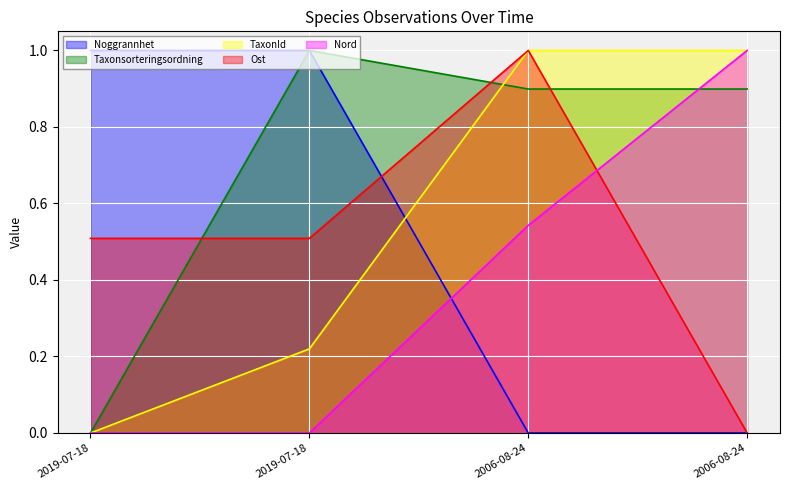

List the labels in order of Noggrannhet value, largest first.

2019-07-18, 2019-07-18, 2006-08-24, 2006-08-24